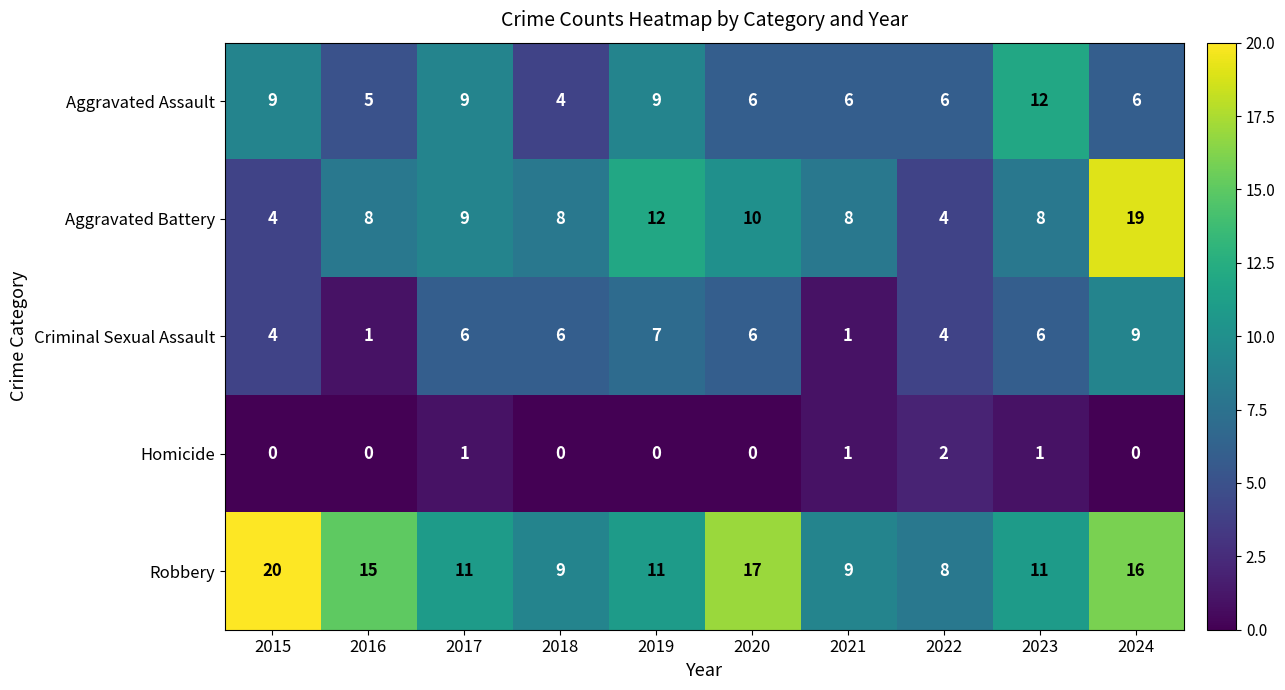

List the series in order of their peak value, highest first.

Robbery, Aggravated Battery, Aggravated Assault, Criminal Sexual Assault, Homicide